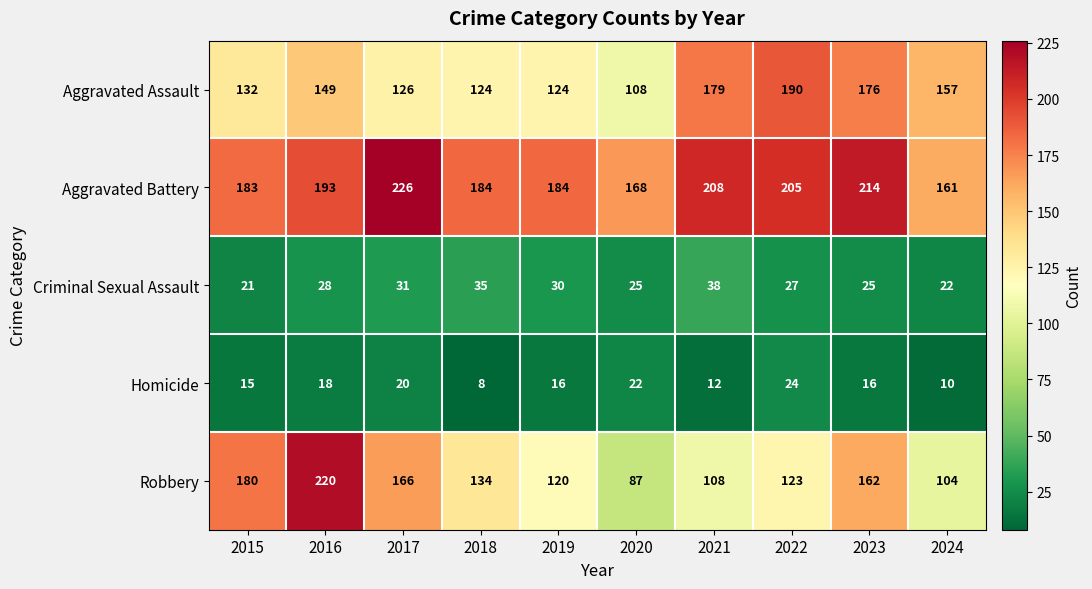

What is the total value across all series at 2020?

410